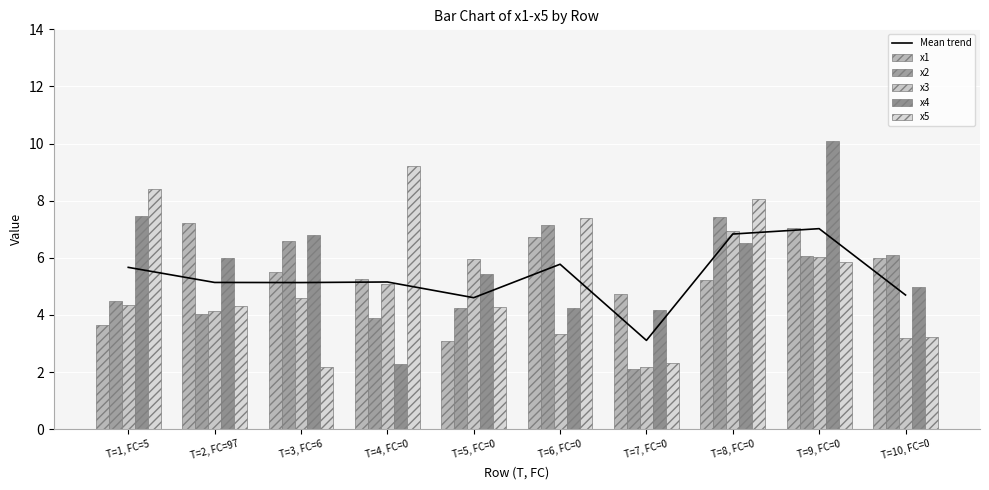

Are the bars grouped side by side (vs. stacked)?

Yes